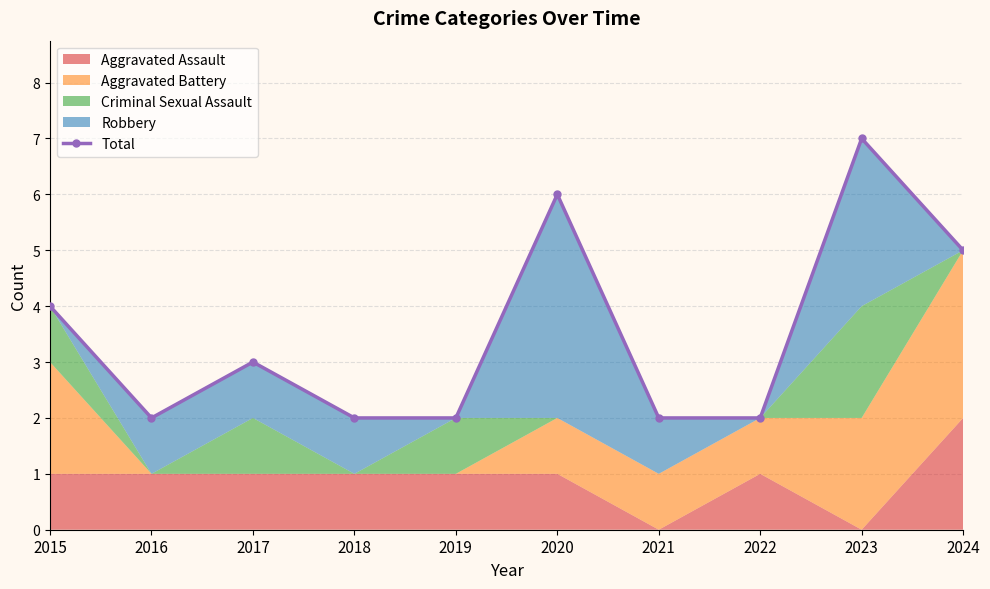

How many points are lower than both their immediate neighbors (excluding endpoints)?

1